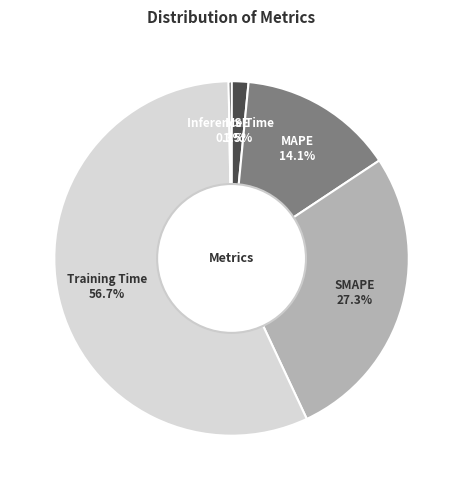

Is the sum of Training Time and MSE greater than half?

Yes